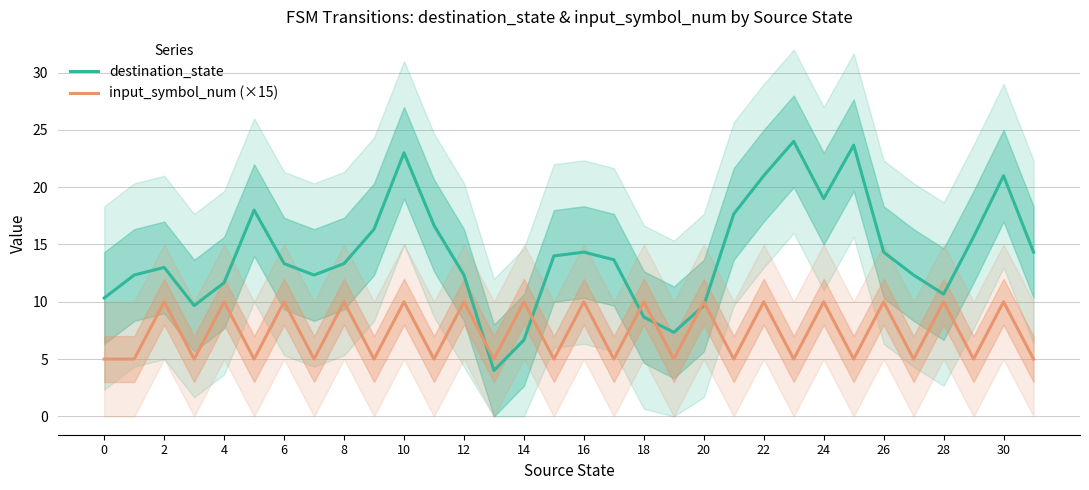

What is the highest value of the destination_state series?

24.0